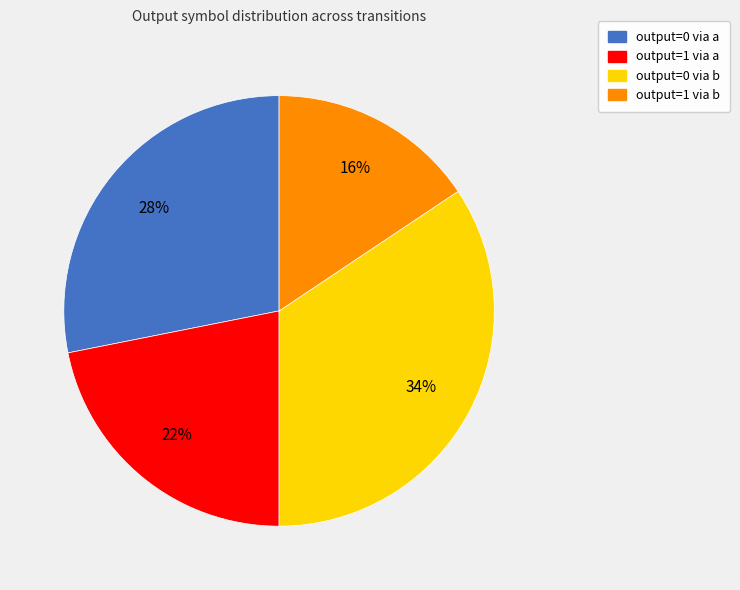

To the nearest percent, what is the average slice percentage?

25%